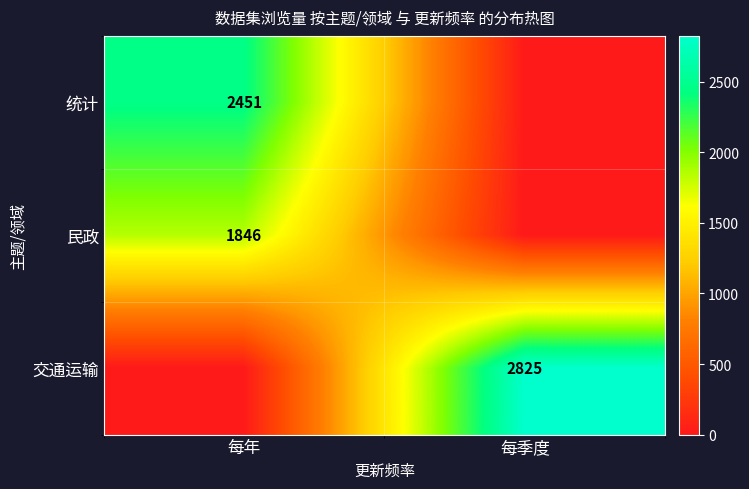

Which has a higher value, 每年 or 每季度?

每年